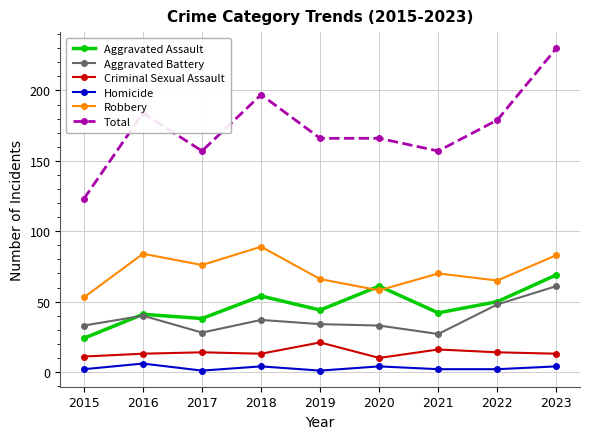

The Robbery series shows 14 at 2015. True or false?

False